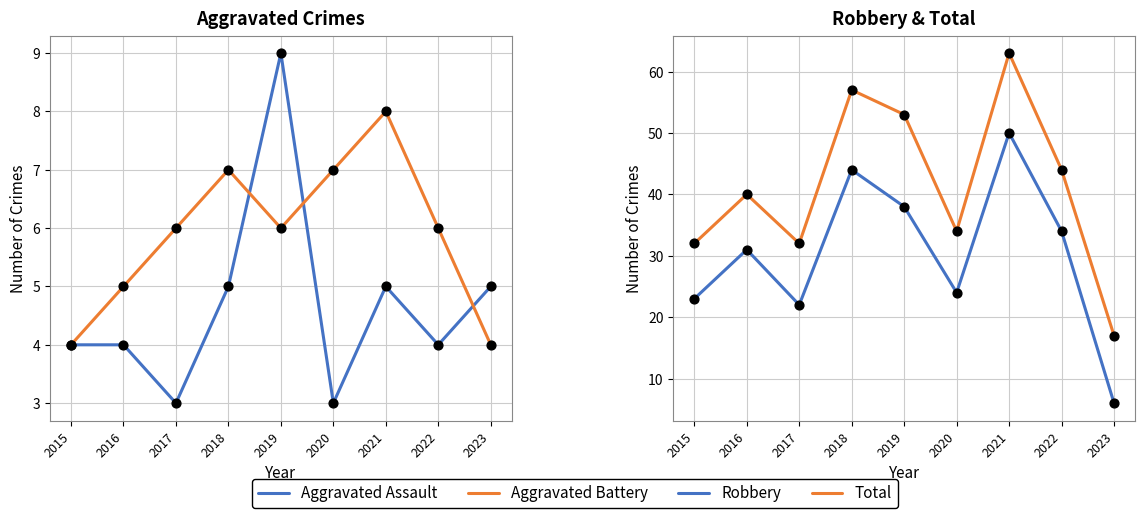

What is the total value across all series at 2021?

126